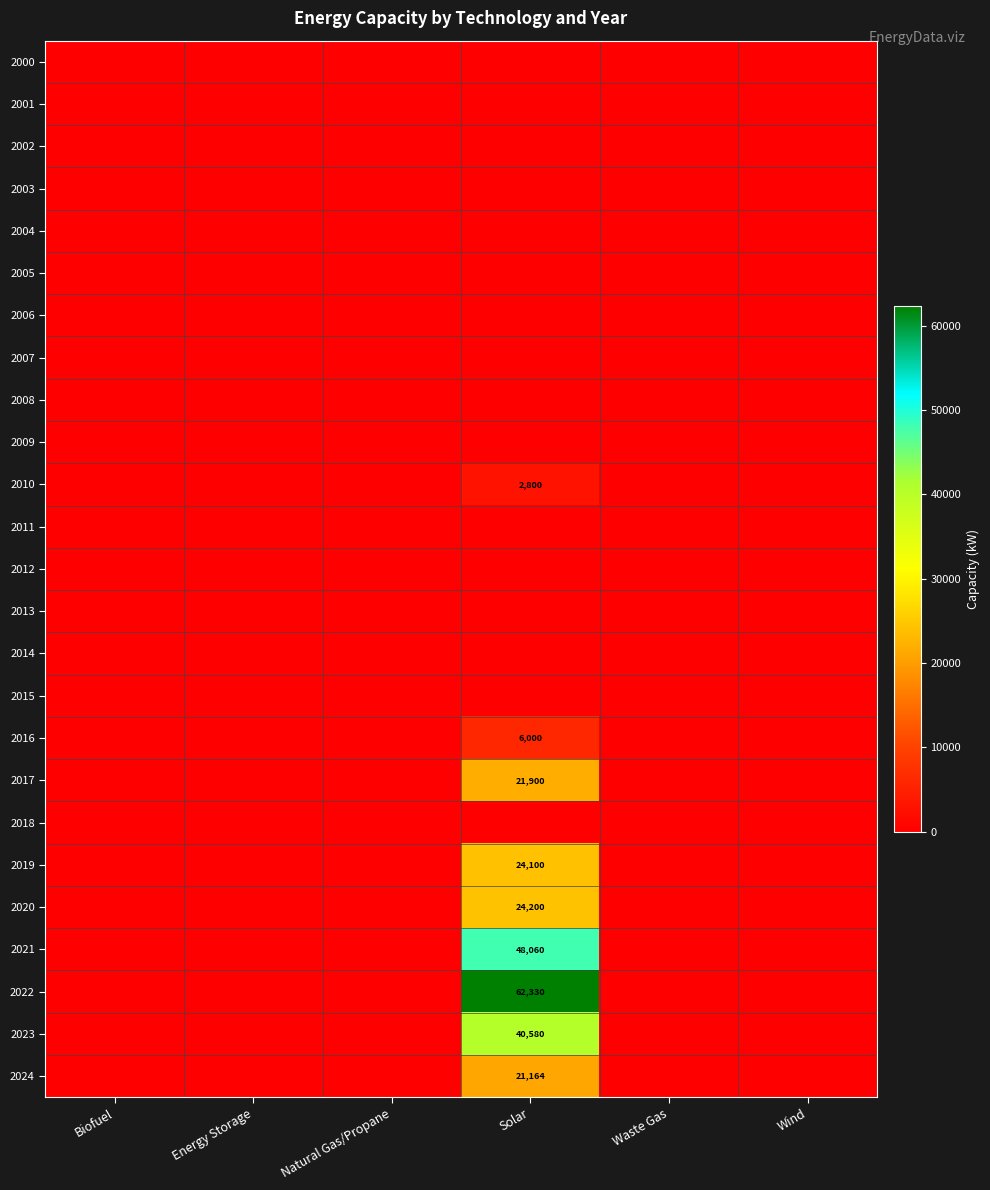

List the labels in order of 2023 value, largest first.

Solar, Biofuel, Energy Storage, Natural Gas/Propane, Waste Gas, Wind